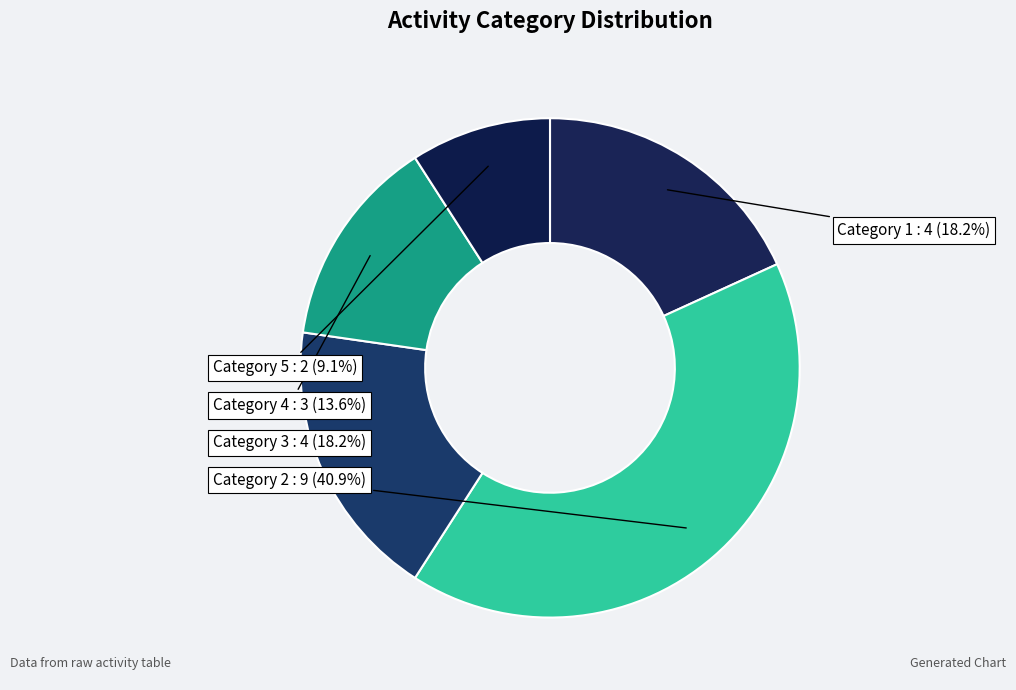

Does any single category account for the majority?

No